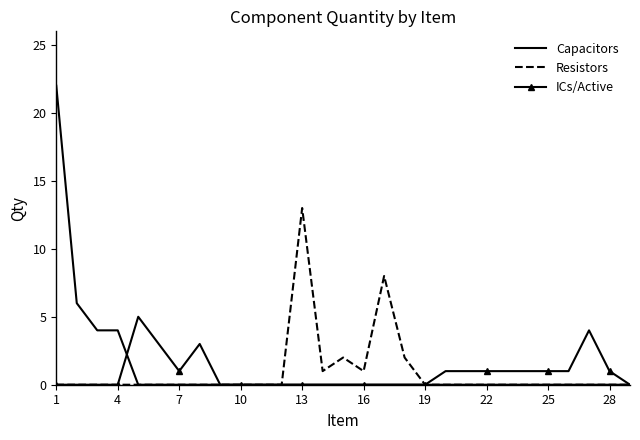

What is the average value of the Capacitors series?

1